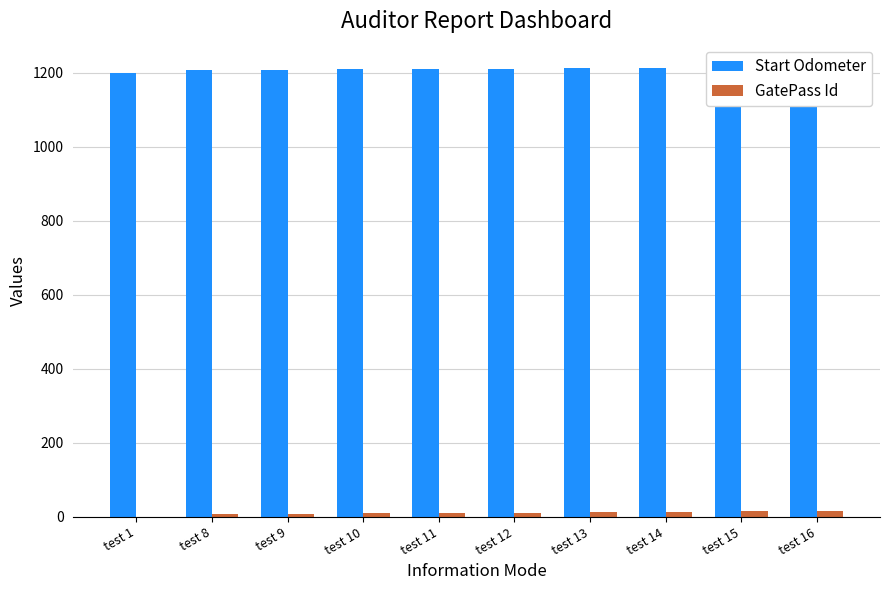

At which label does Start Odometer first exceed 1211?

test 13